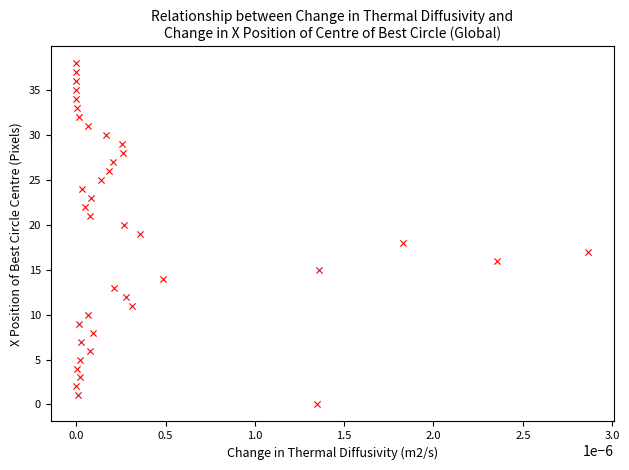

What is the range of Y values (max minus min)?

38